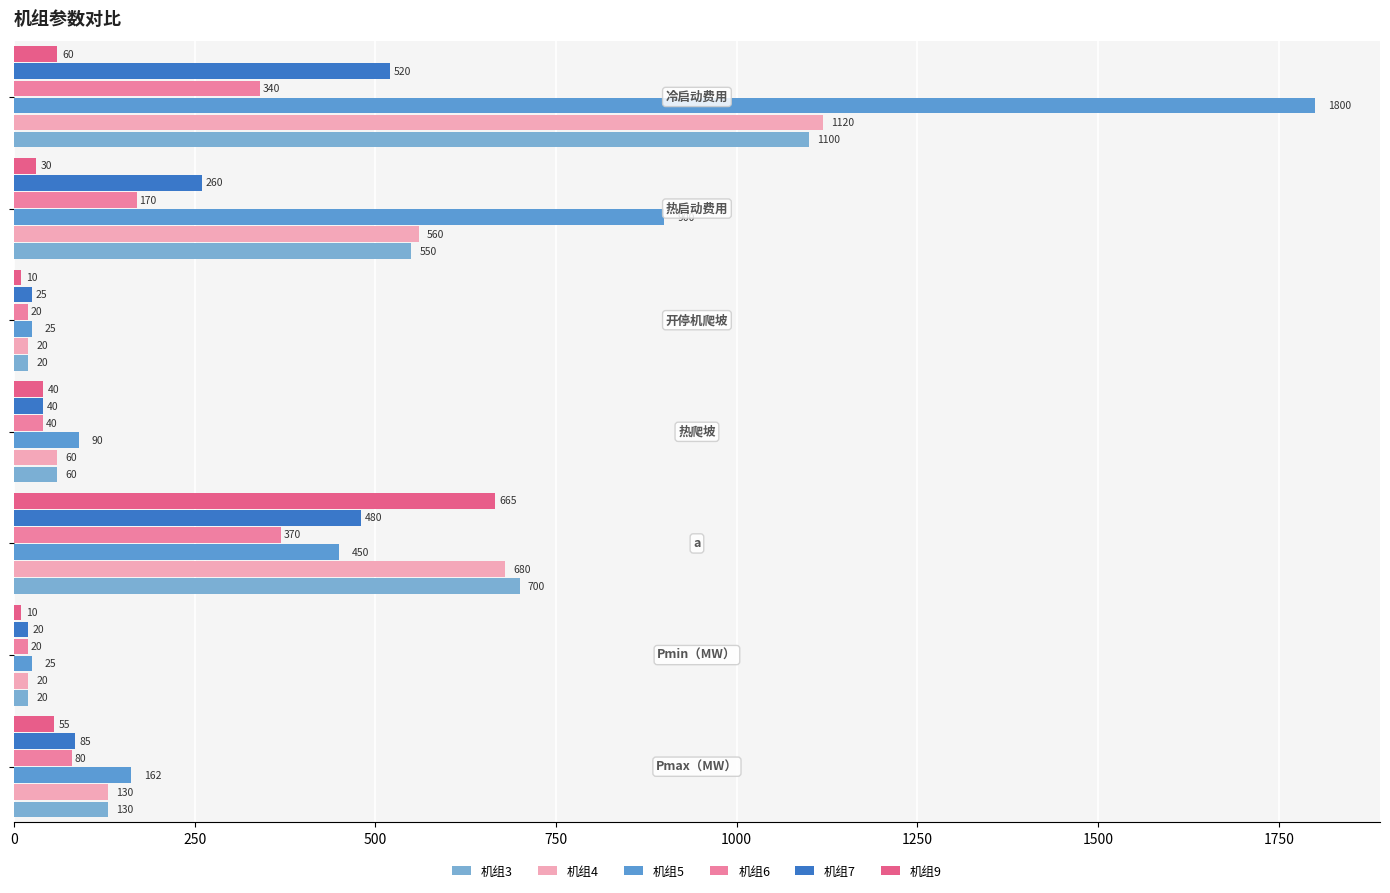

How many data points in 机组7 are less than 85?

3